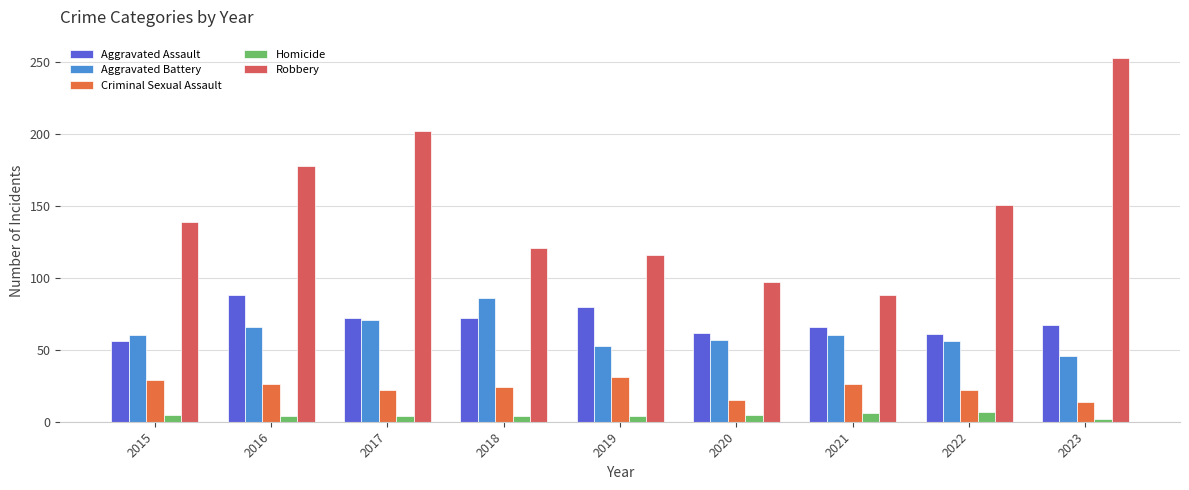

How many series are shown in this chart?

5